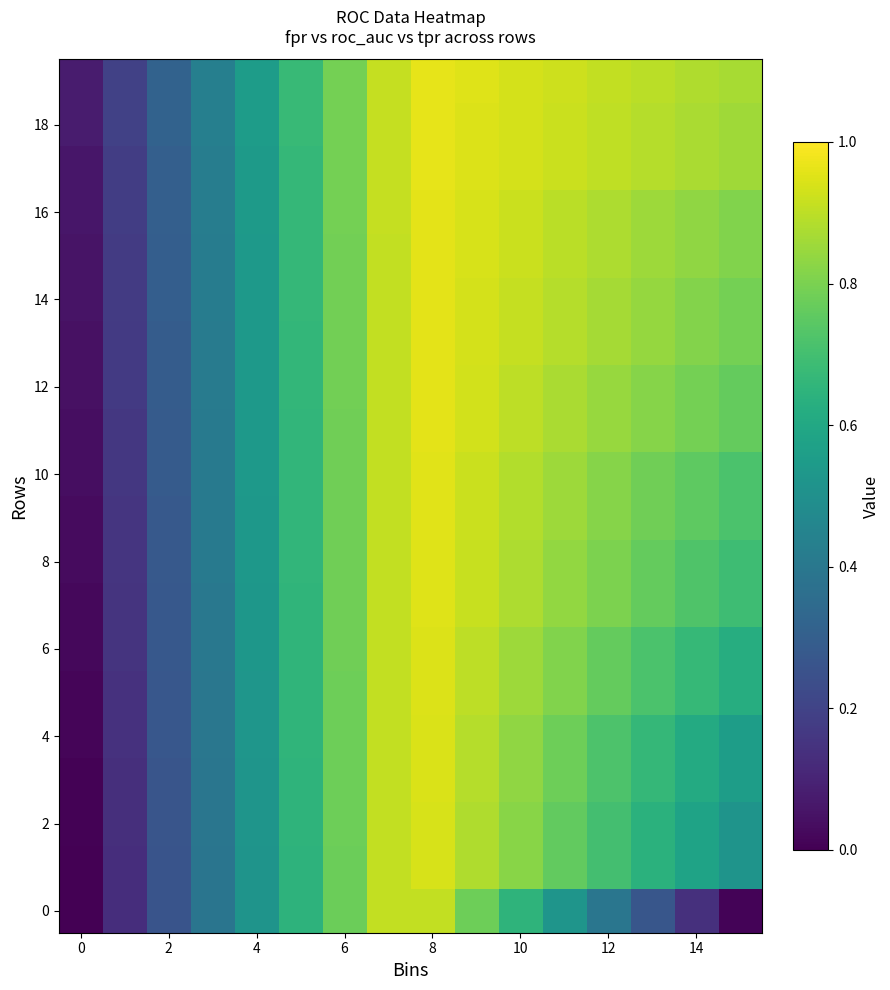

At how many categories does at least one series exceed 0?

16